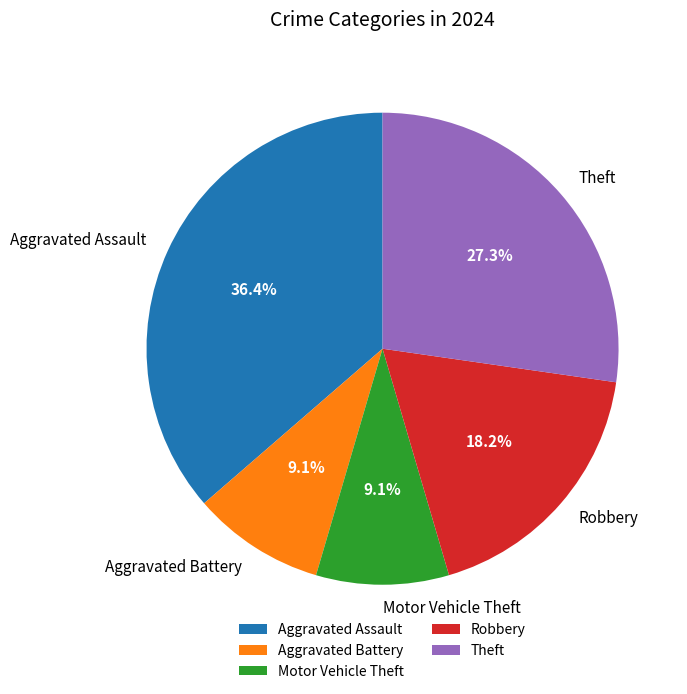

Between Aggravated Assault and Robbery, which is larger?

Aggravated Assault